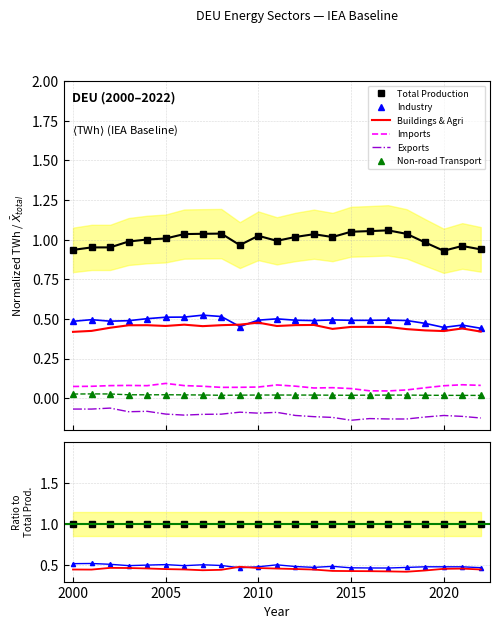

What is the sum of all Imports values?

1.7